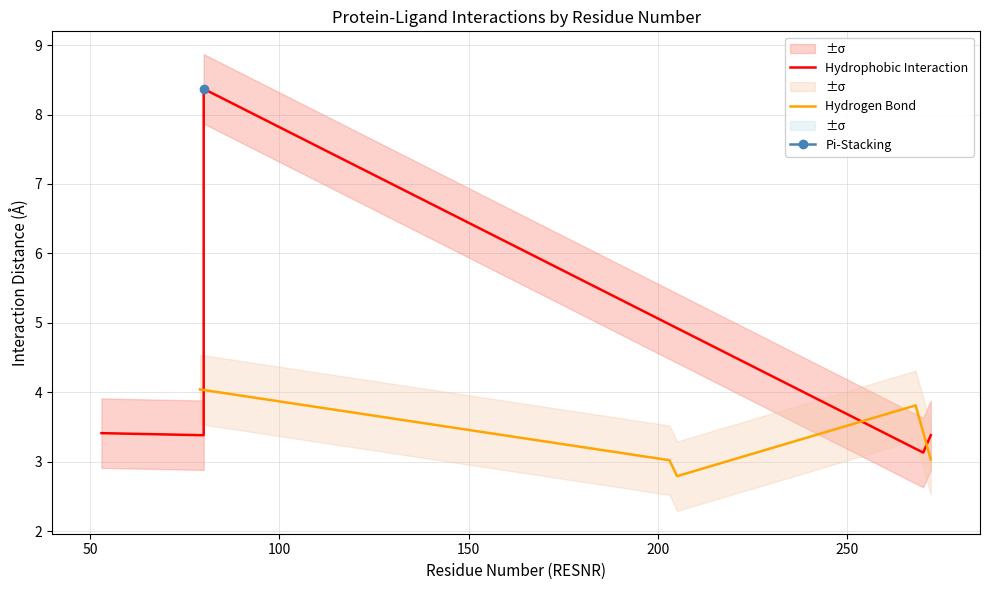

Is the value of Hydrogen Bond at 50 greater than the value of Hydrophobic Interaction at 100?

No